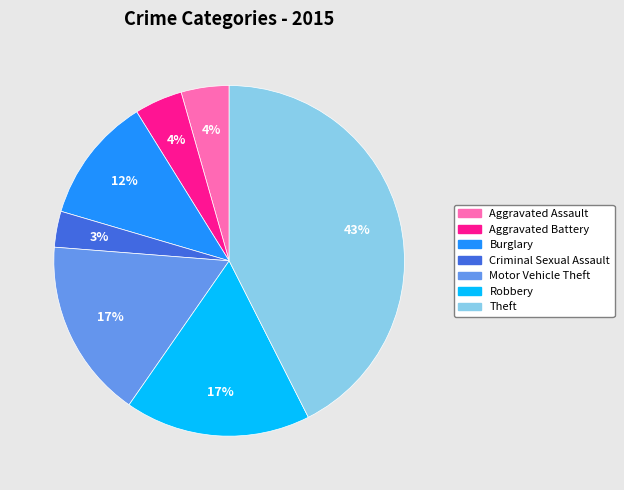

True or false: Theft accounts for 43% of the total.

True